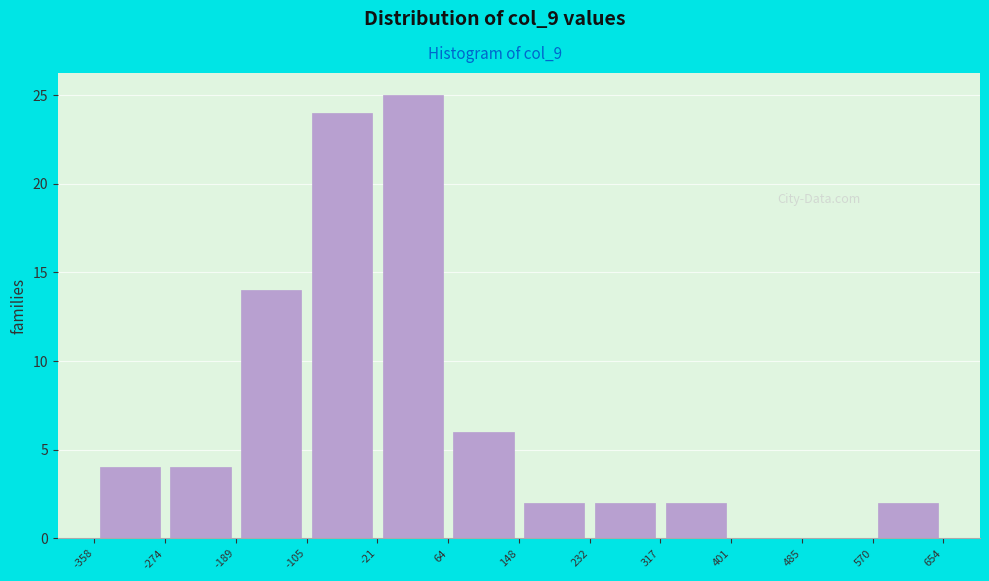

Over which range of the x-axis is the bar tallest?

-21 to 64